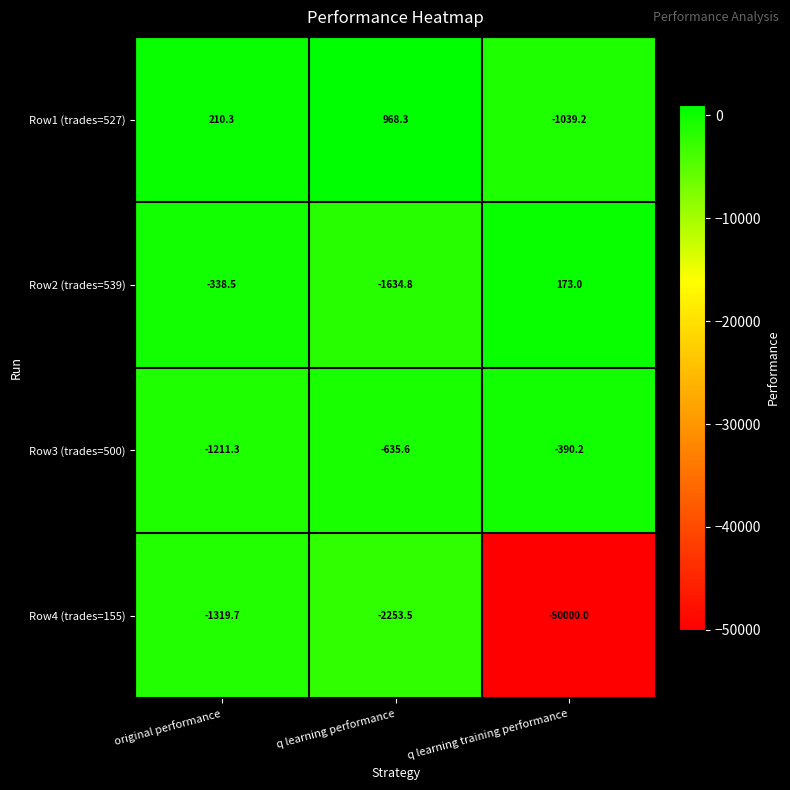

The Row2 (trades=539) series shows -701.3 at q learning performance. True or false?

False